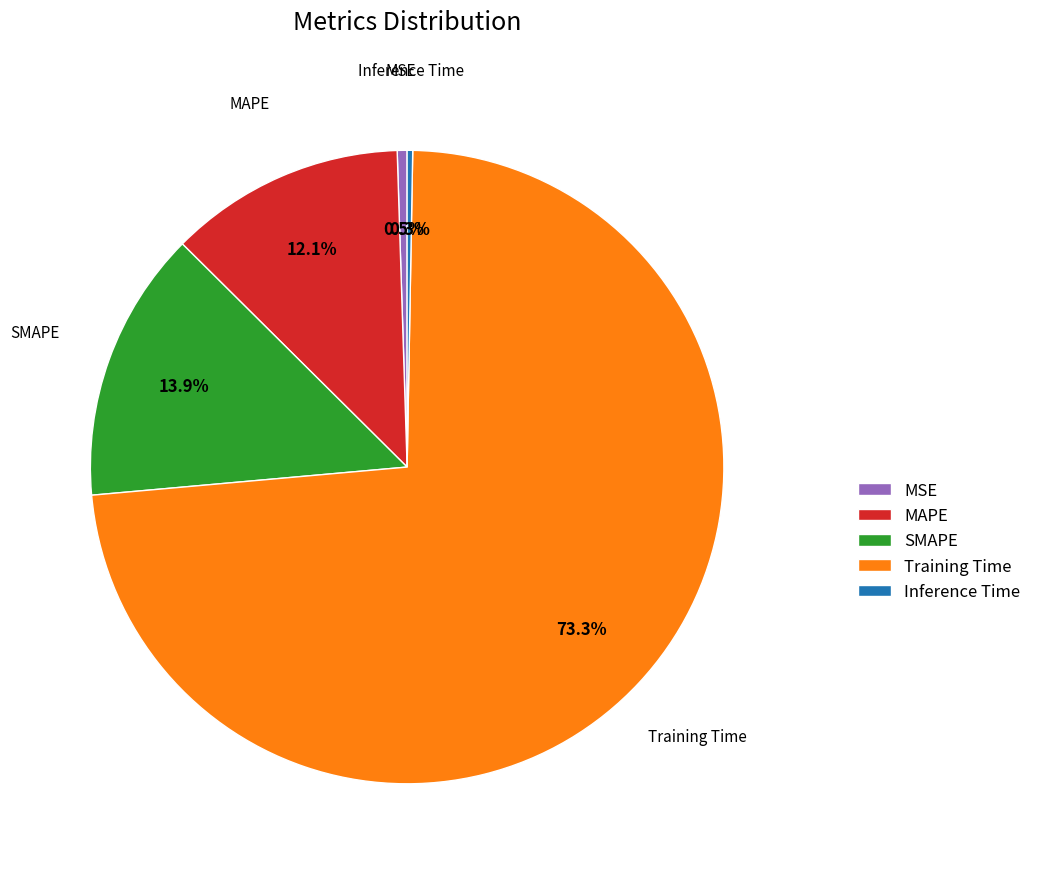

What is the total percentage of MAPE and MSE?

12.6%